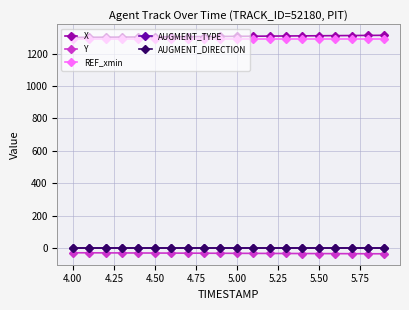

True or false: REF_xmin and AUGMENT_DIRECTION intersect in this chart.

False